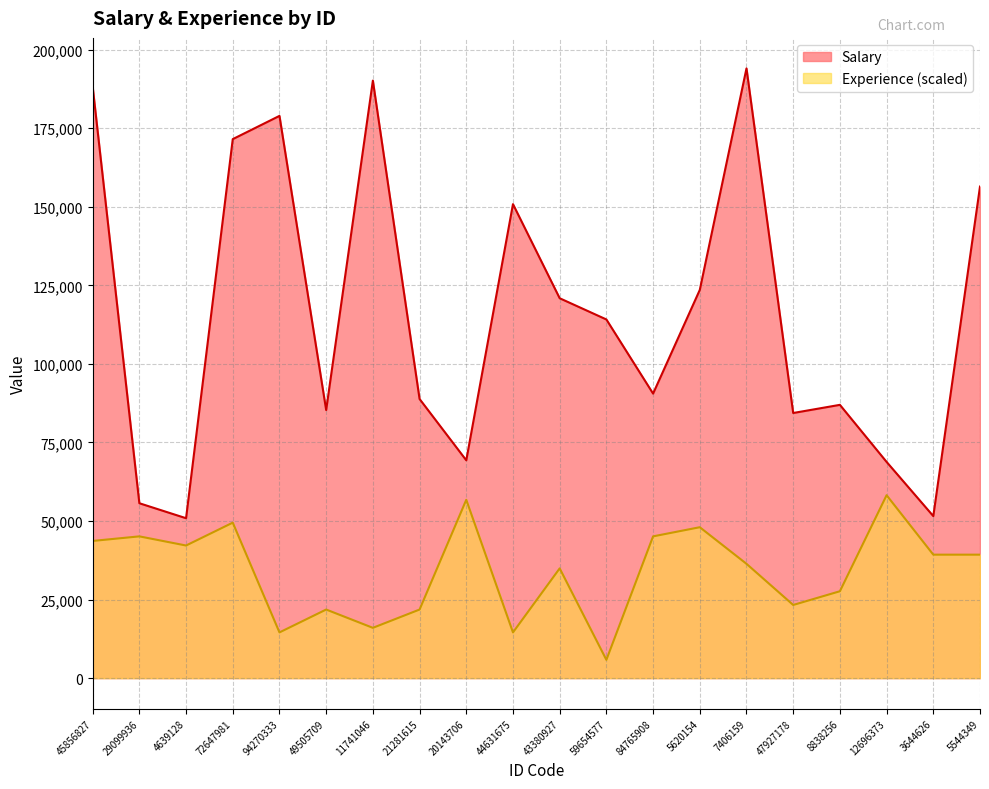

At which category is the sum across all series the highest?

45856827